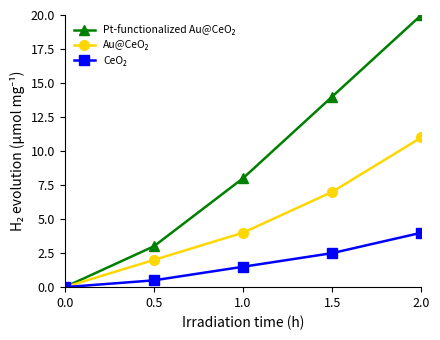

Which category has the highest value across all series?

2.0